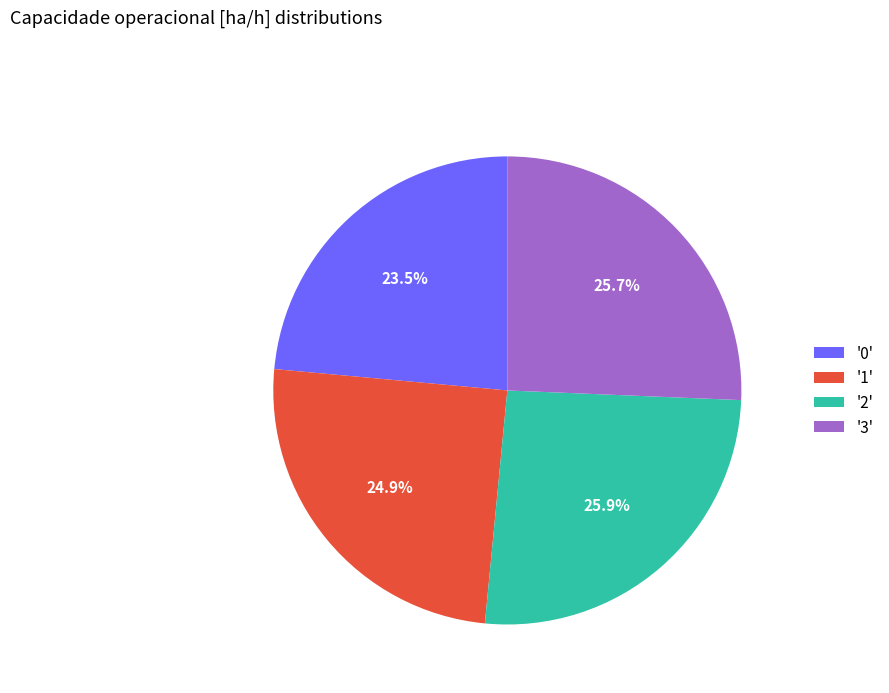

What percentage do '2' and '1' together represent?

50.8%